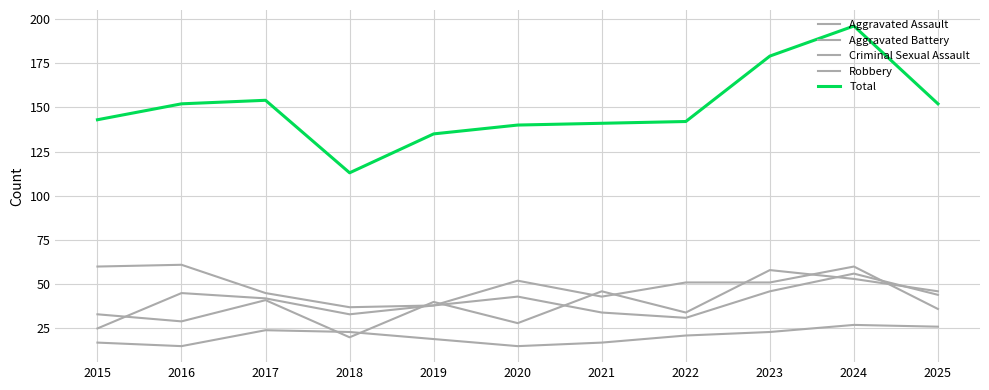

Is this an area chart (filled region under the line)?

No